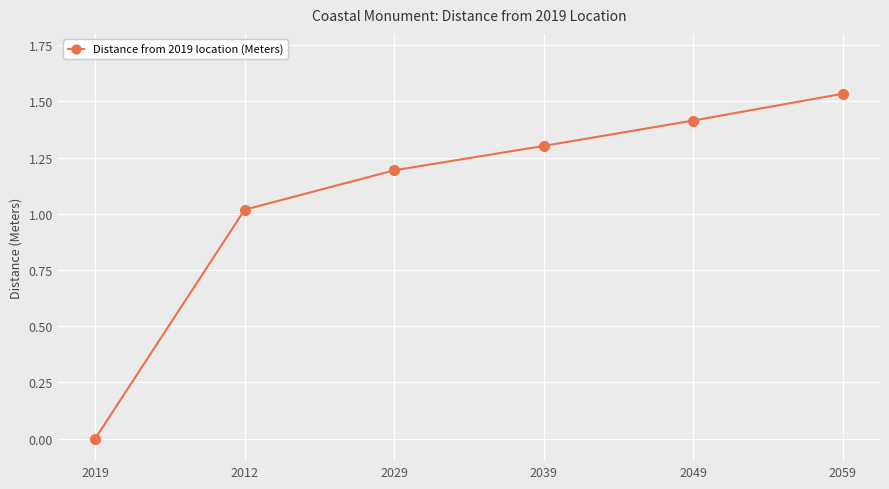

What position from the right is 2012?

5